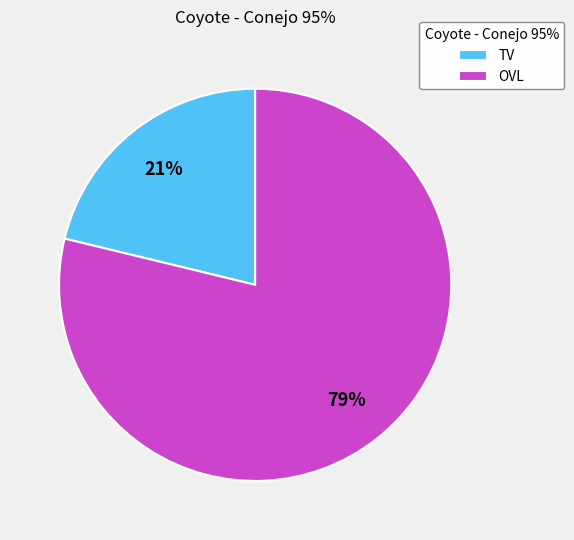

Combined, do OVL and TV account for over 50%?

Yes